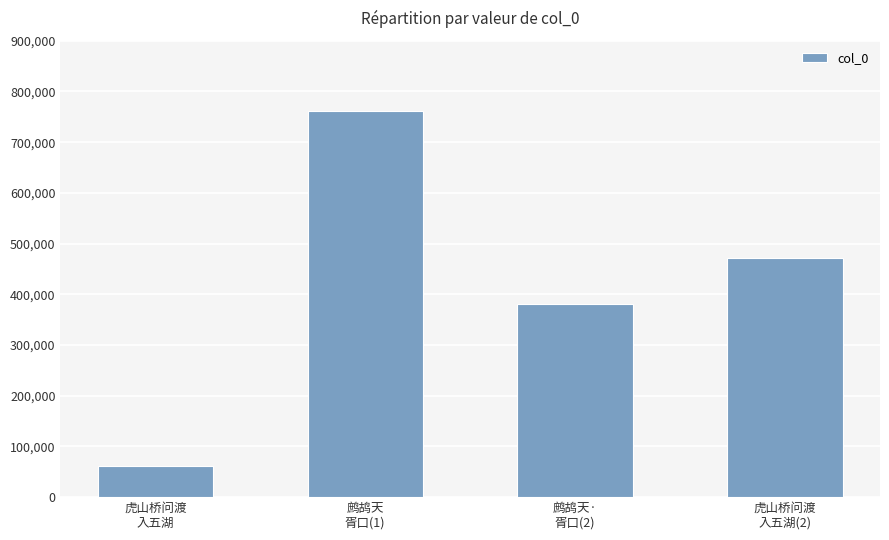

What is the difference between the maximum and minimum values?

698845